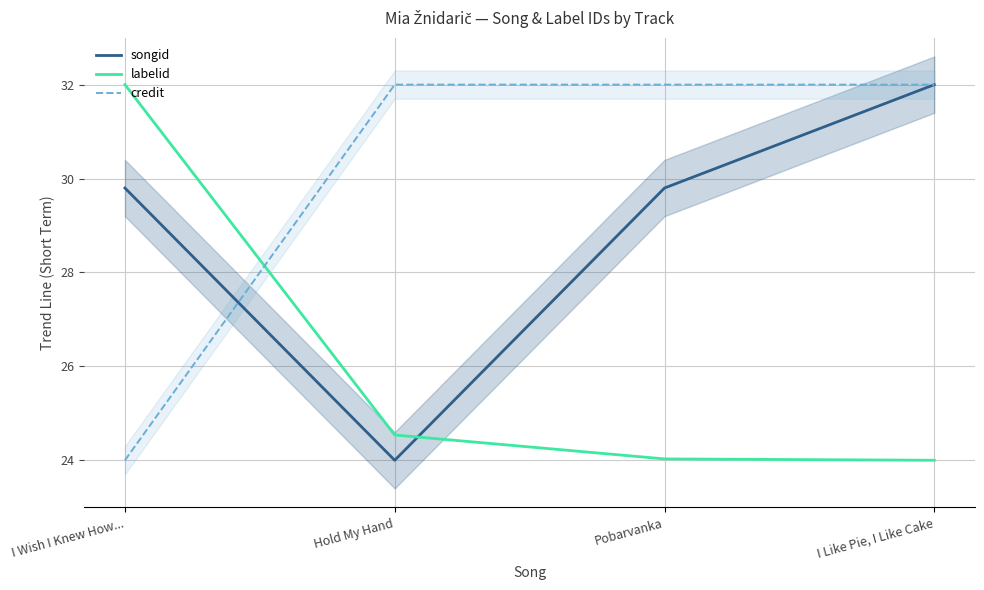

At which category is the sum across all series the highest?

I Like Pie, I Like Cake